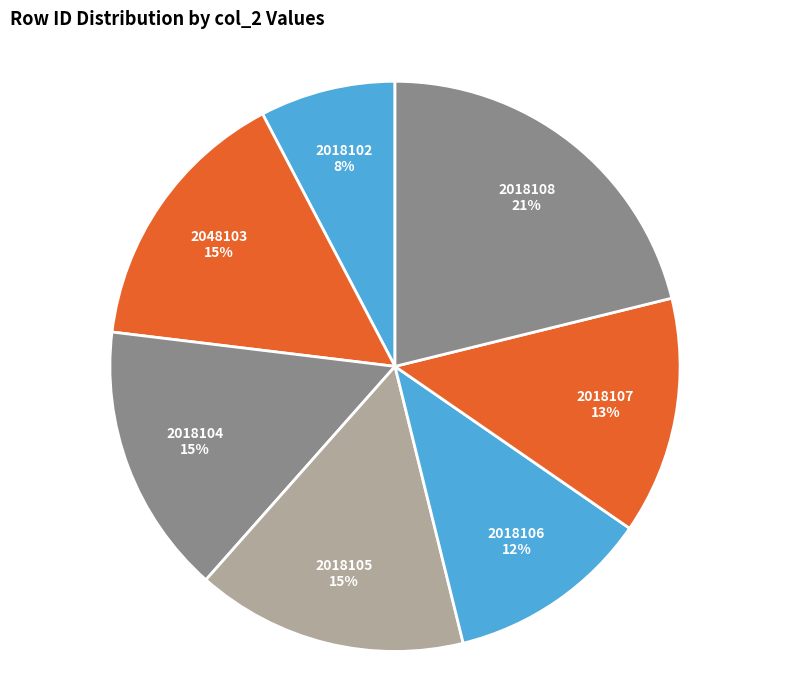

Is the sum of 2018108 and 2018102 greater than half?

No